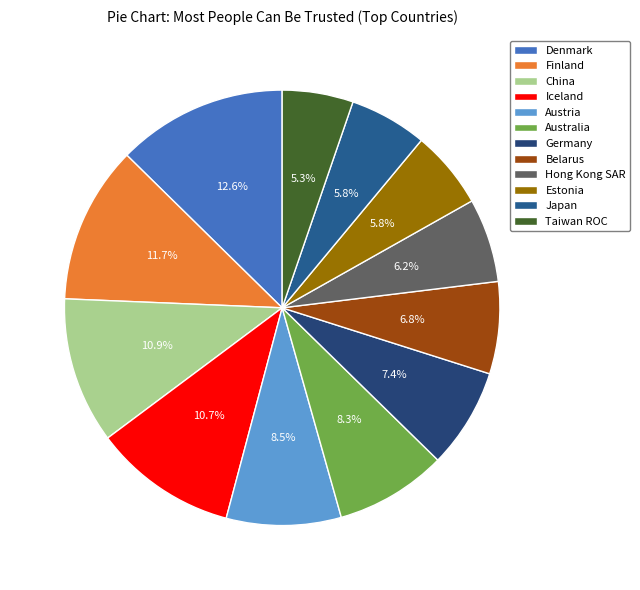

To the nearest percent, what is the difference between the China and Japan slice percentages?

5%